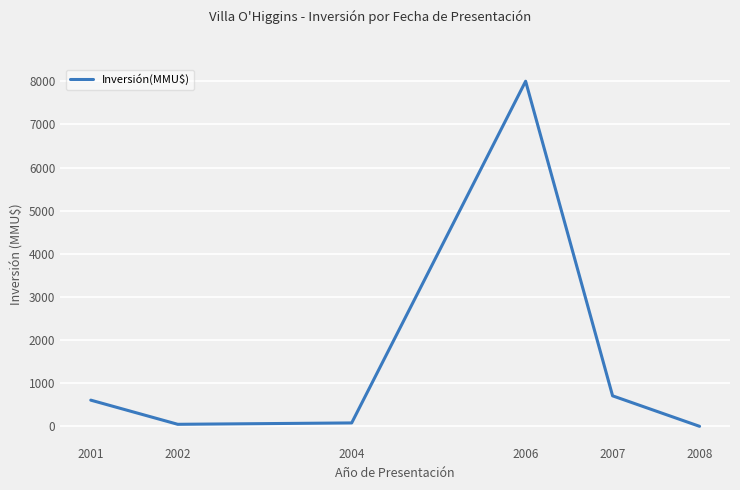

What is the difference between the maximum and second lowest values?

7950.0